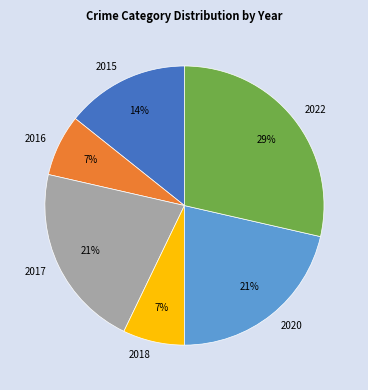

What is the largest slice in the pie chart?

2022